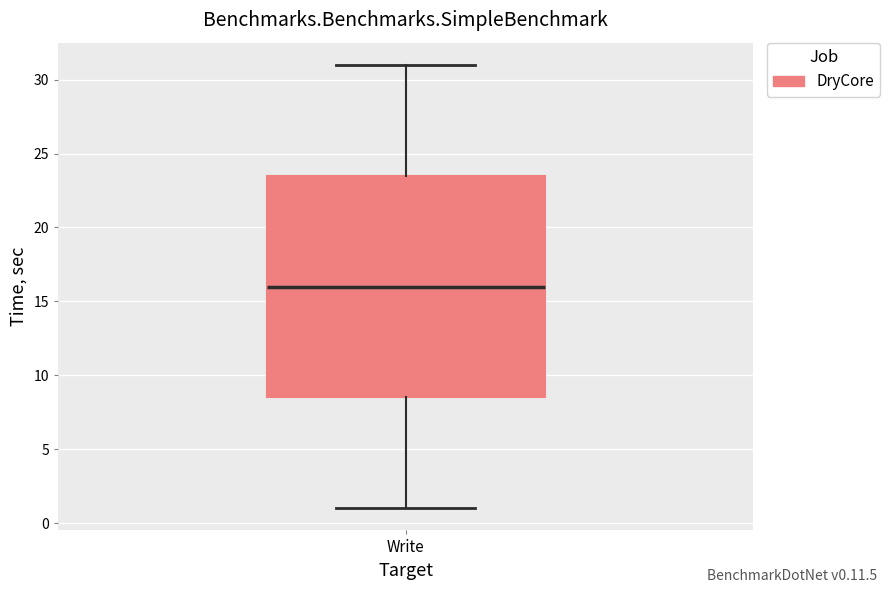

Transcribe this box plot: give where the median line is, the range the box spans, and where the two whiskers end, as read against the y-axis. The values are not printed on the chart, so give them approximately, as read against the axis.

median 16.0, box 8.5 to 23.5, whiskers 1.0 to 31.0